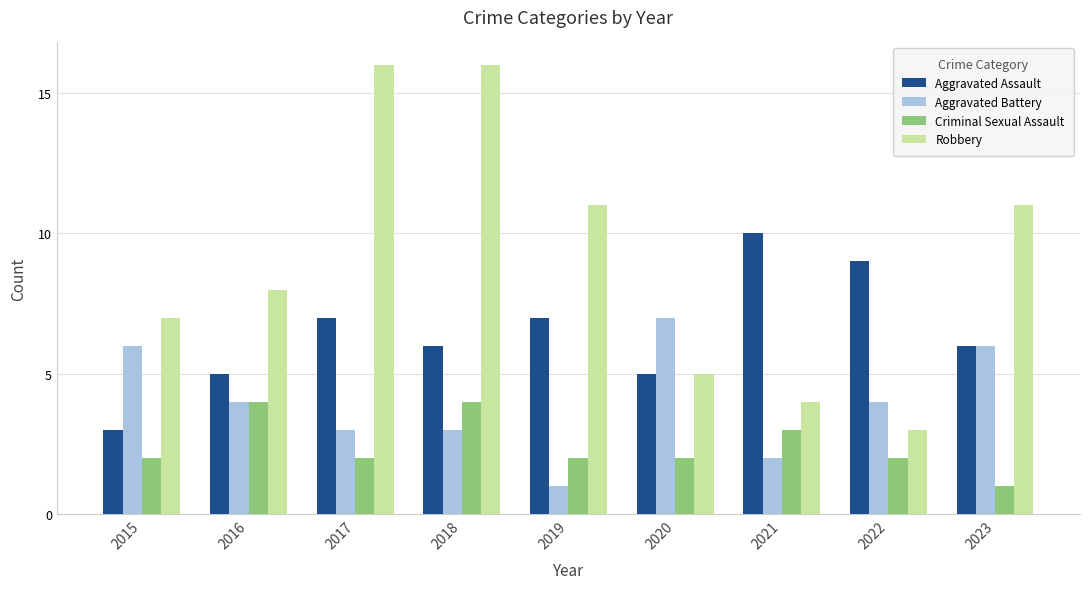

Which series changed the most between 2015 and 2017?

Robbery